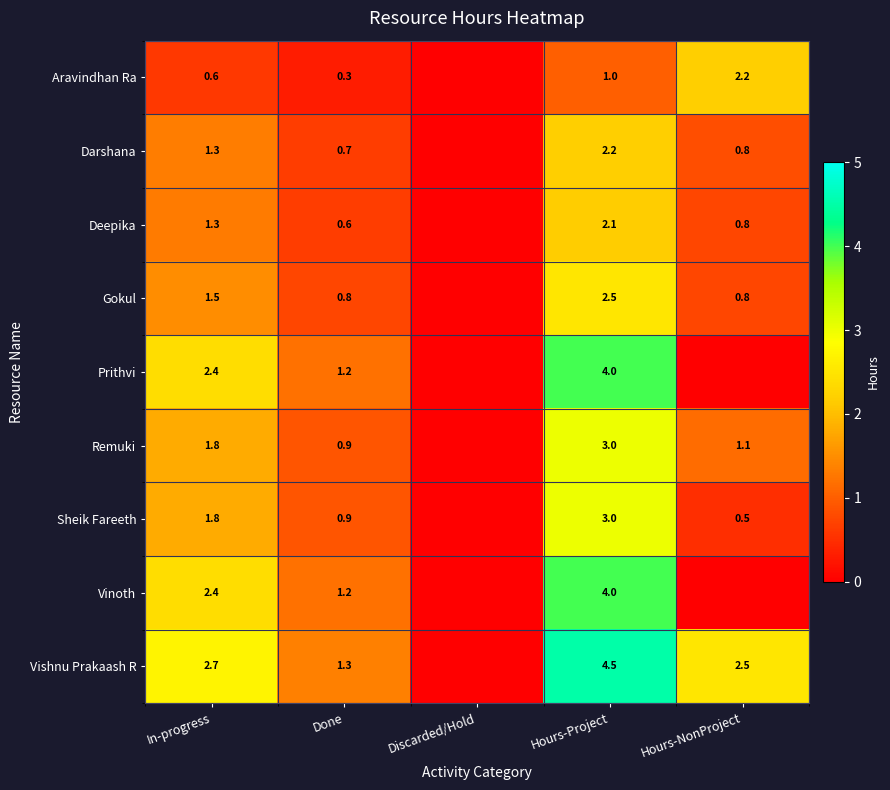

Is the value of Vishnu Prakaash R at In-progress greater than the value of Aravindhan Ra at Hours-Project?

Yes